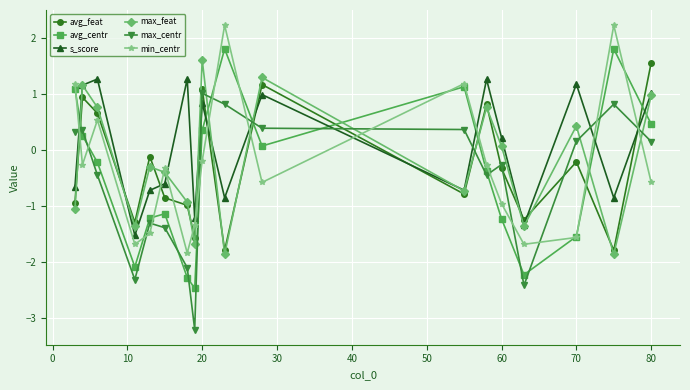

What is the smallest value displayed?

-3.2